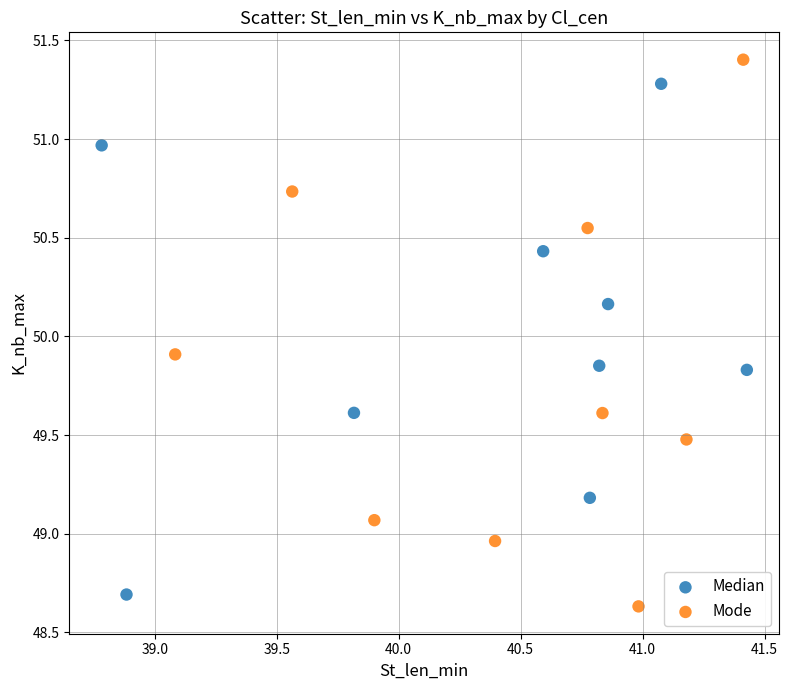

Which series has the largest Y range (max minus min)?

Mode